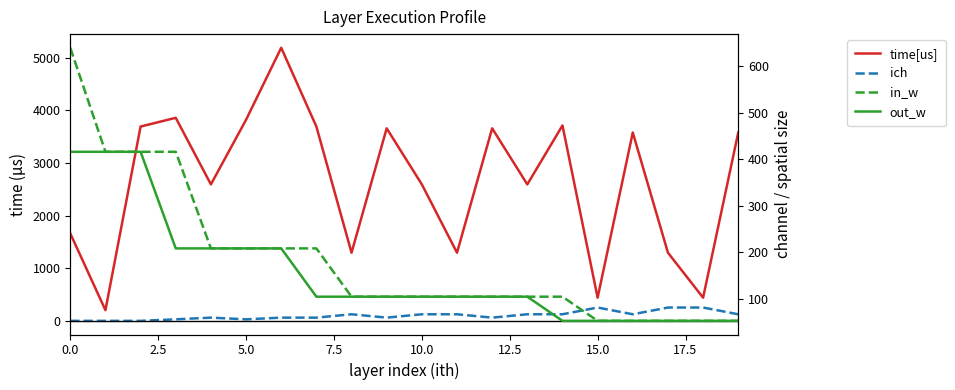

How many lines are shown in the chart?

4